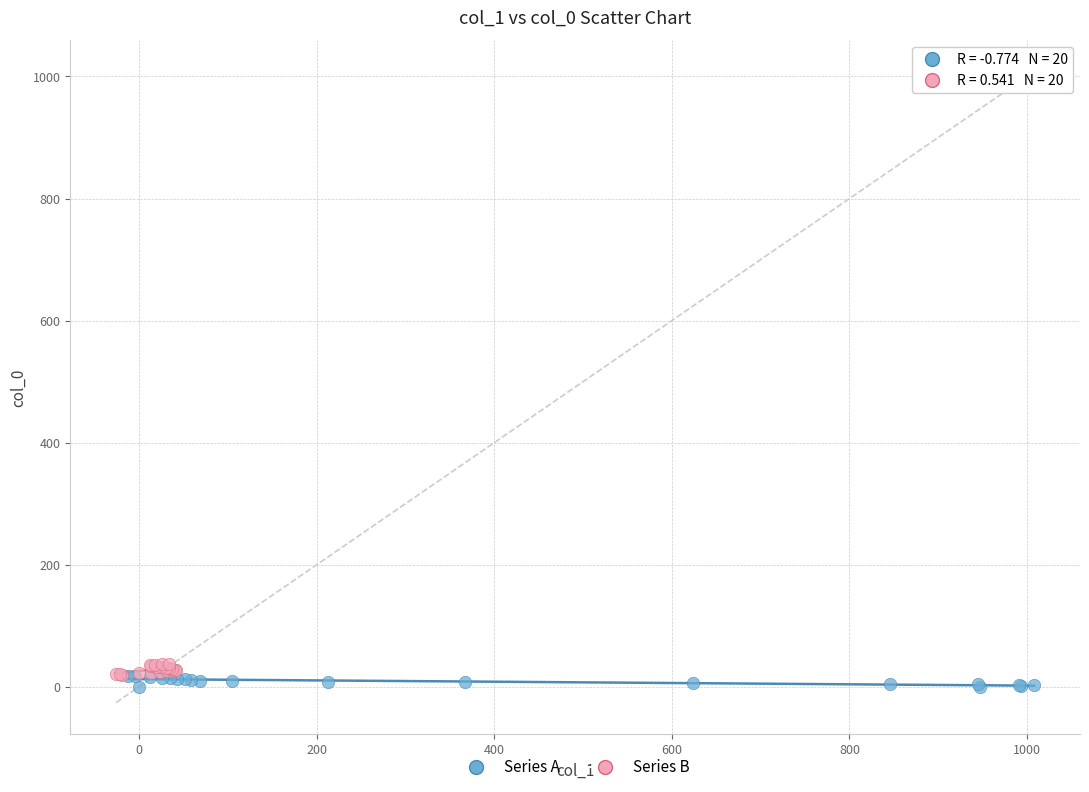

What are all the series names shown in the legend?

Series A, Series B